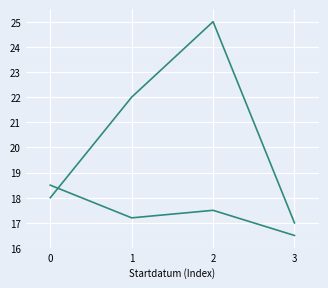

Count the number of data series in this chart.

2